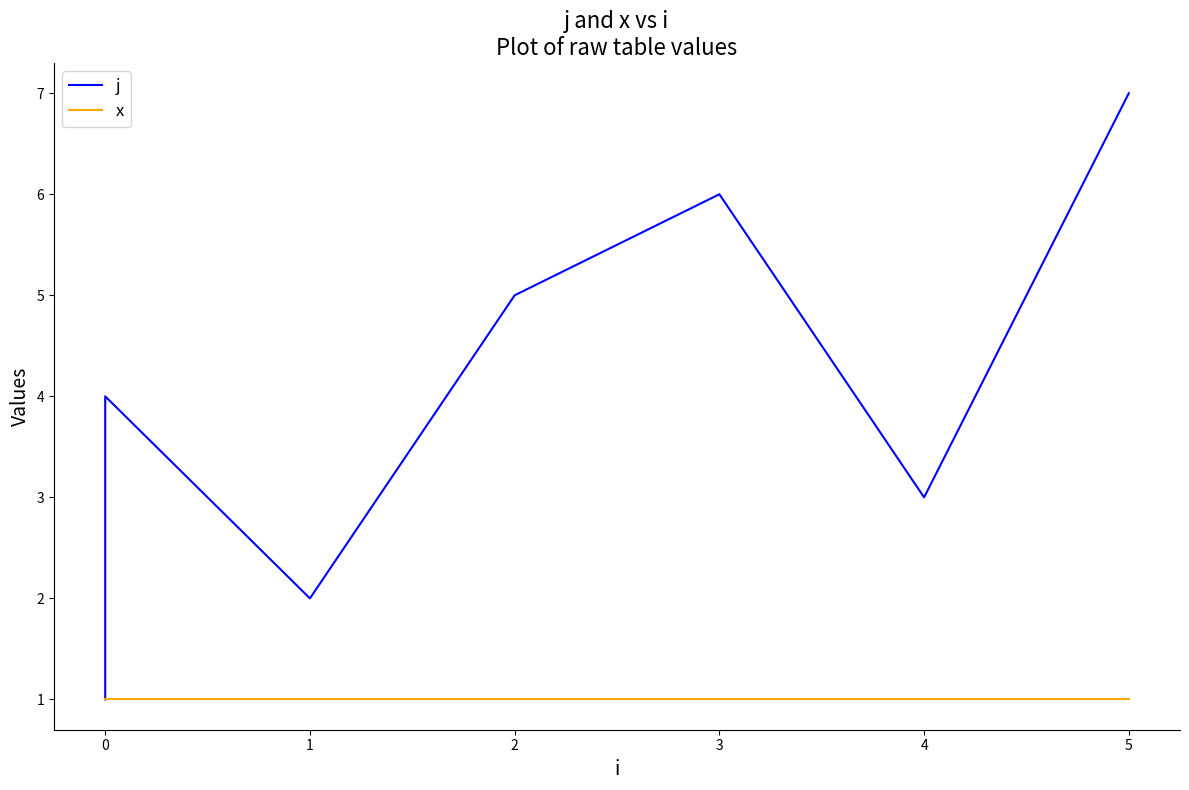

What is the lowest value of the x series?

1